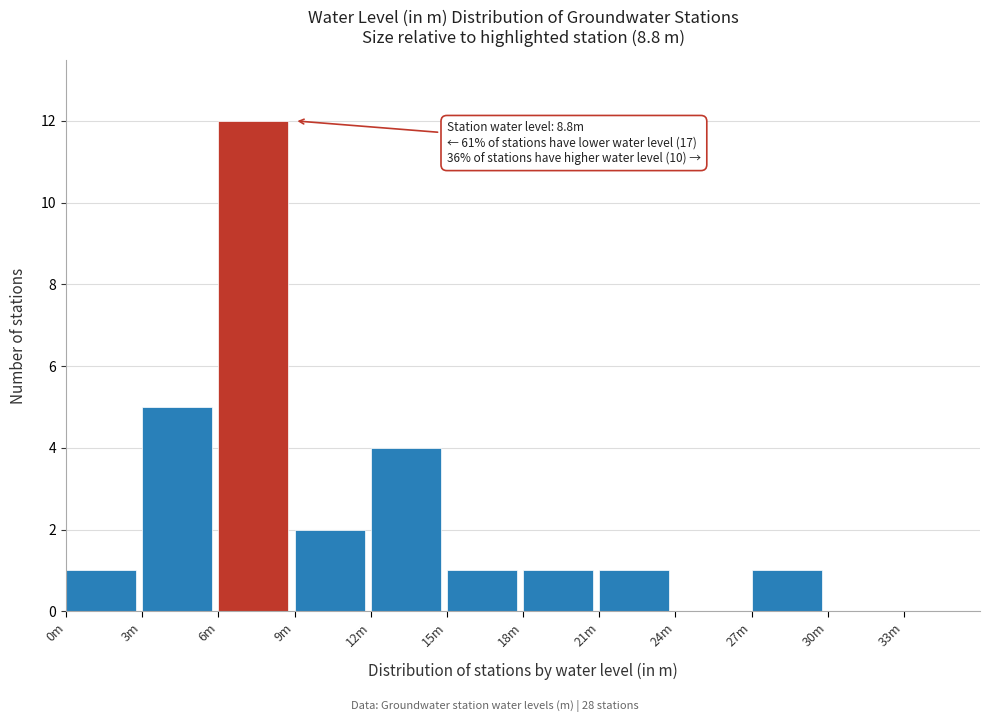

Reading left to right, list all the values displayed in this chart.

0m=1	3m=5	6m=12	9m=2	12m=4	15m=1	18m=1	21m=1	24m=0	27m=1	30m=0